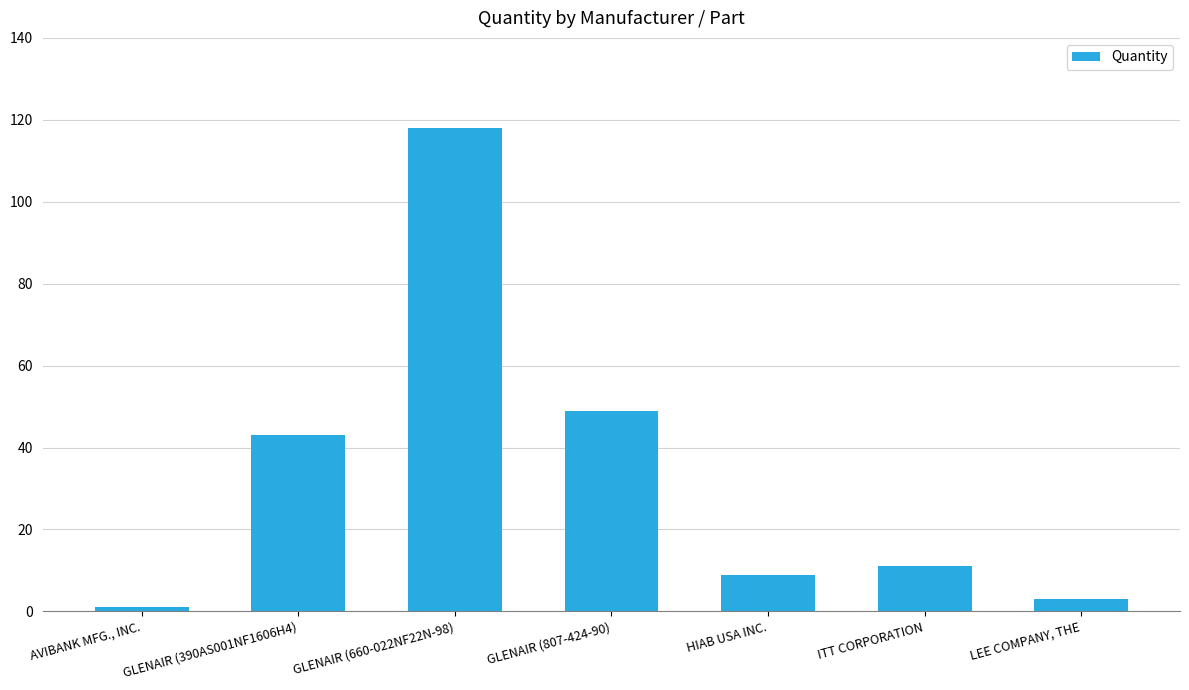

What is the difference between the maximum and minimum values?

117